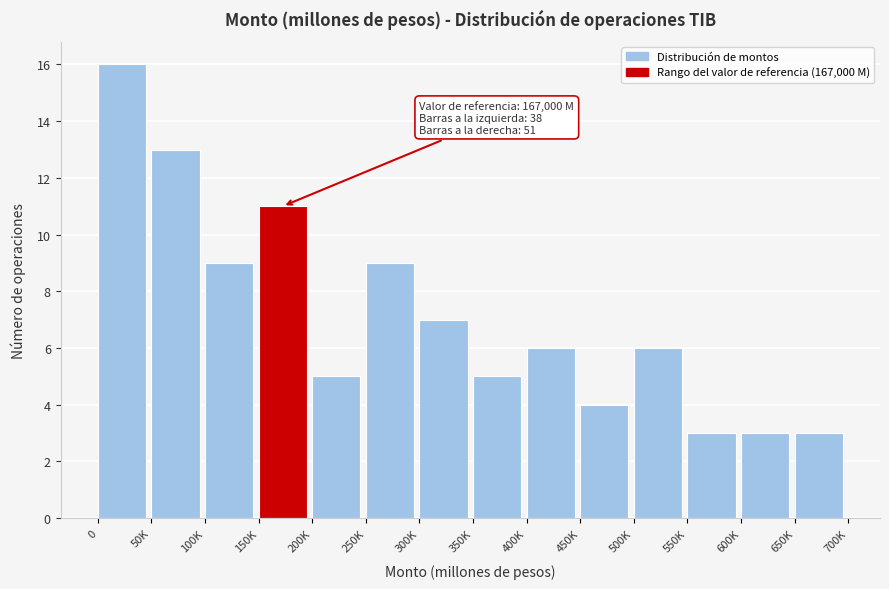

Reading left to right, extract all data points from this chart.

16	13	9	11	5	9	7	5	6	4	6	3	3	3